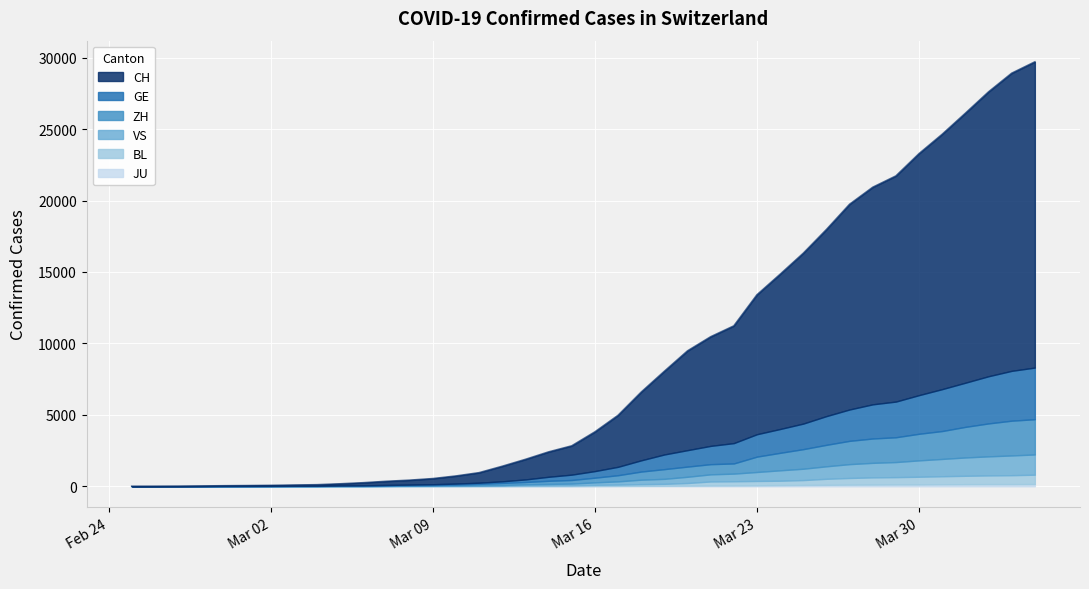

Rank the categories by VS value from highest to lowest.

2020-04-04, 2020-04-03, 2020-04-02, 2020-04-01, 2020-03-31, 2020-03-30, 2020-03-29, 2020-03-28, 2020-03-27, 2020-03-26, 2020-03-25, 2020-03-24, 2020-03-23, 2020-03-22, 2020-03-21, 2020-03-20, 2020-03-19, 2020-03-18, 2020-03-17, 2020-03-16, 2020-03-15, 2020-03-14, 2020-03-13, 2020-03-12, 2020-03-11, 2020-03-10, 2020-03-09, 2020-03-08, 2020-03-07, 2020-03-06, 2020-03-05, 2020-03-04, 2020-03-02, 2020-03-03, 2020-03-01, 2020-02-28, 2020-02-29, 2020-02-25, 2020-02-26, 2020-02-27